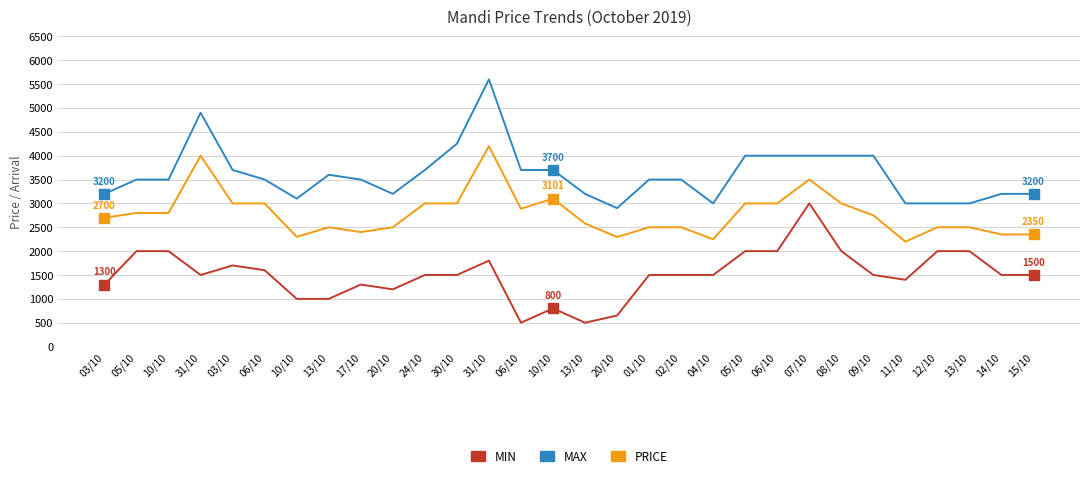

True or false: PRICE has a value of 4926 at 10/10.

False